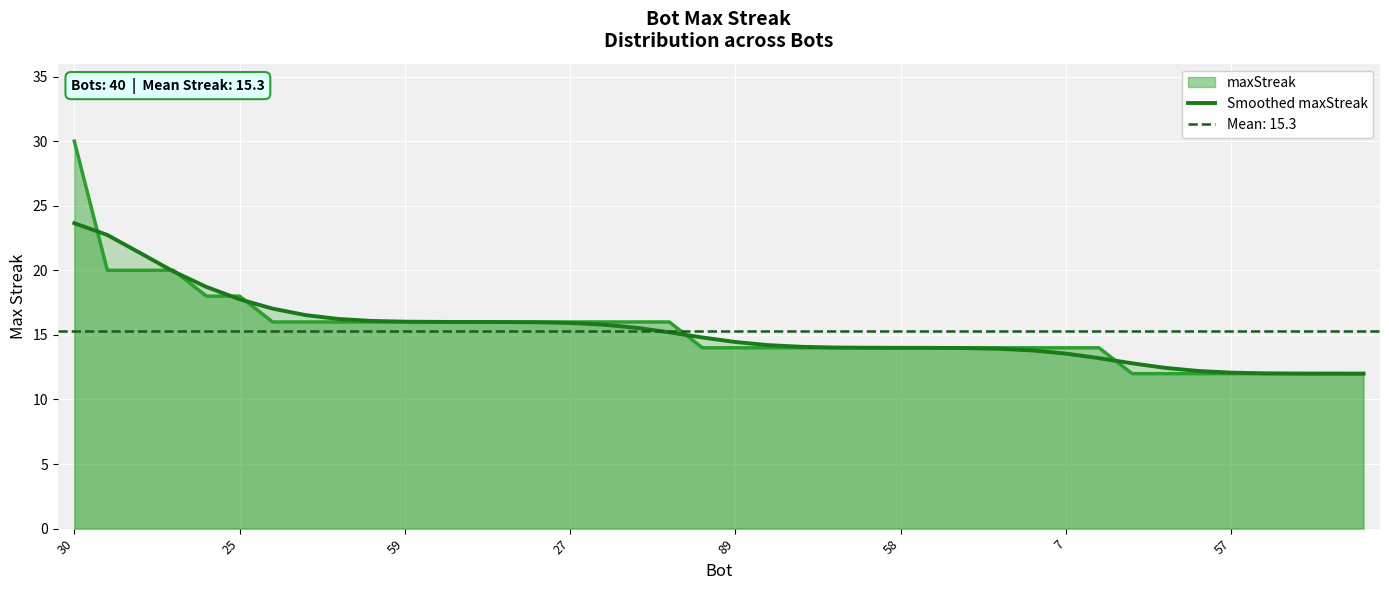

What is the label of the 18th point from the left?

17